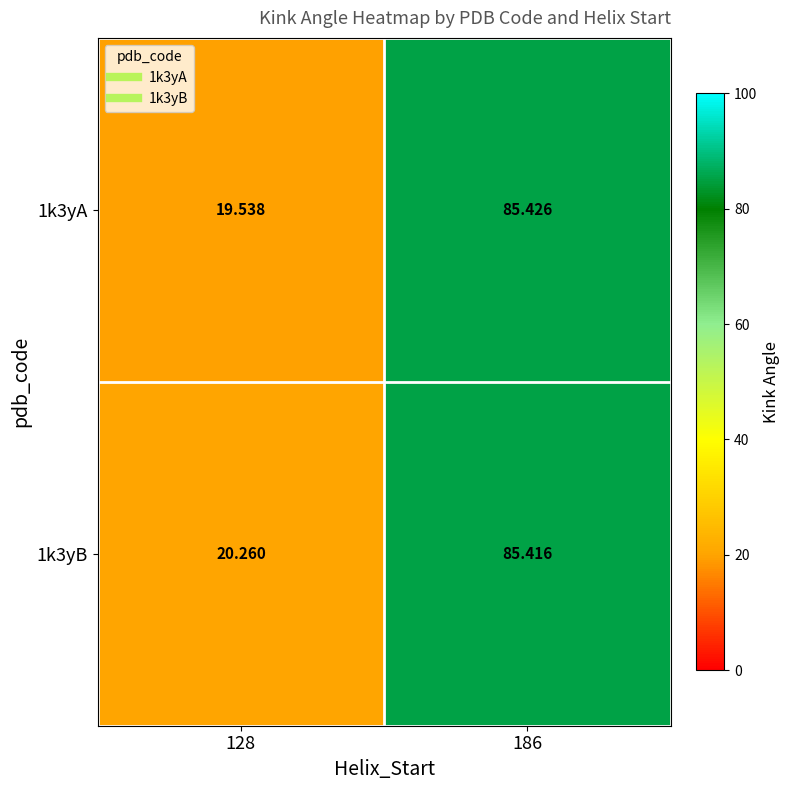

Is the value of 1k3yB at 128 greater than the value of 1k3yA at 186?

No